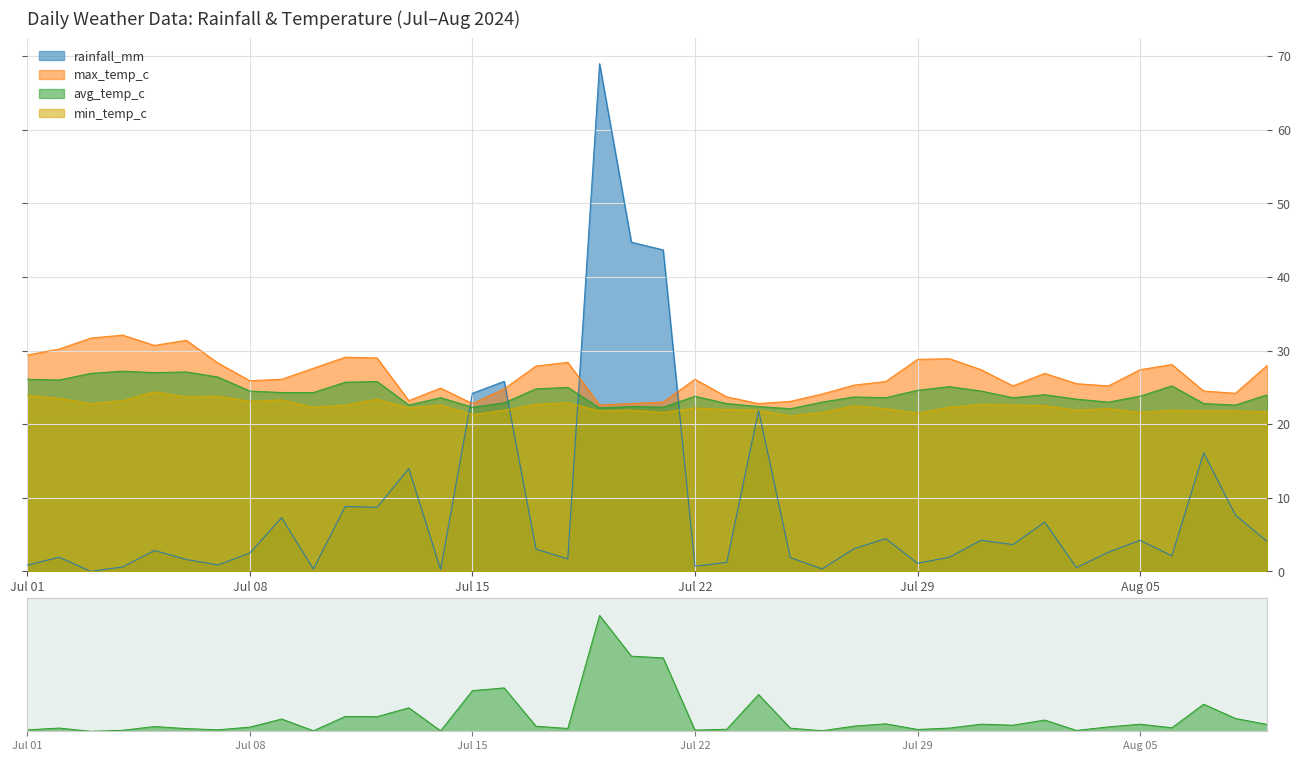

Which category has the highest value in the max_temp_c series?

2024-07-04